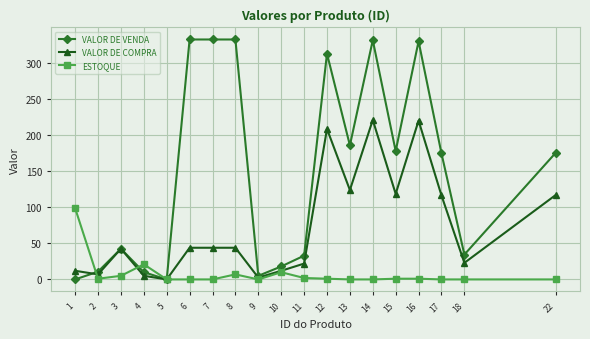

What is the difference between the highest and lowest values at 7?

333.3